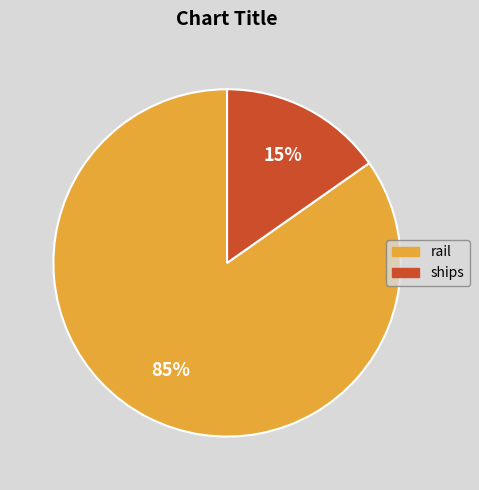

Is ships the majority of the pie?

No